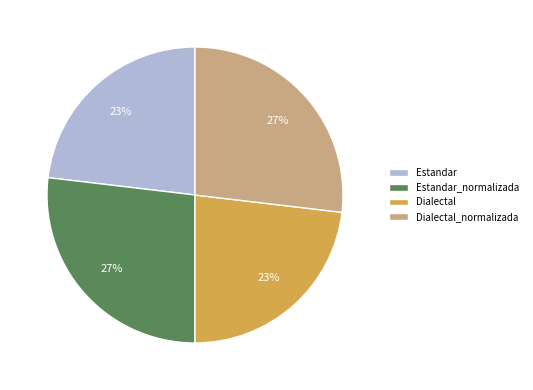

Approximately how many times larger is the value at Dialectal_normalizada compared to Dialectal?

1.2